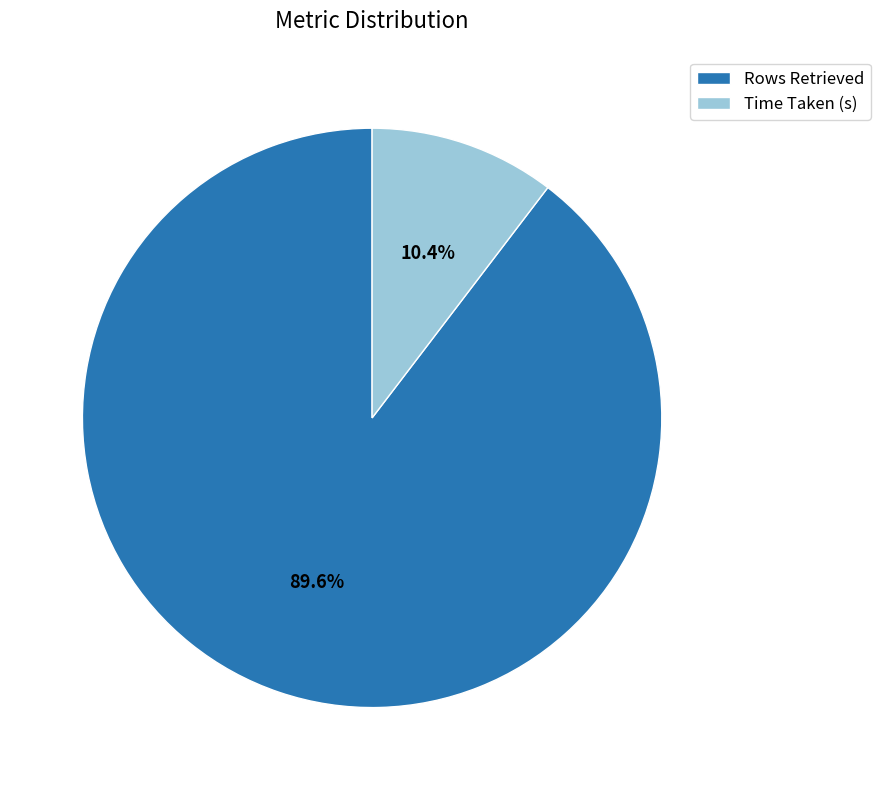

How many slices are in this pie chart?

2